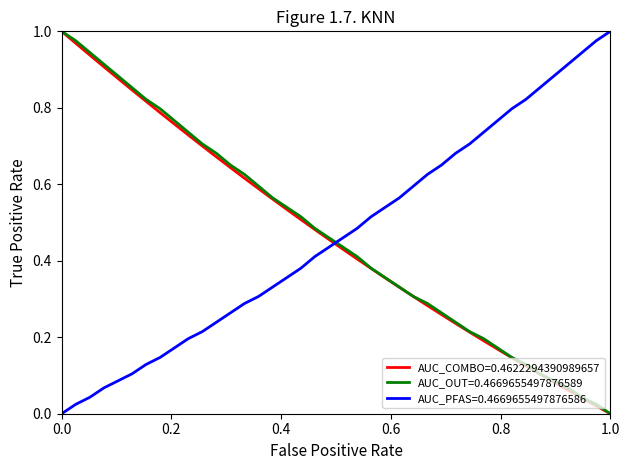

True or false: AUC_COMBO=0.4622294390989657 and AUC_PFAS=0.4669655497876586 cross at least once.

True